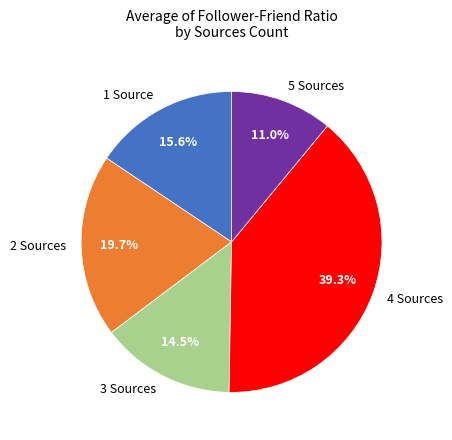

Approximately how many times larger is the value at 5 Sources compared to 3 Sources?

0.8